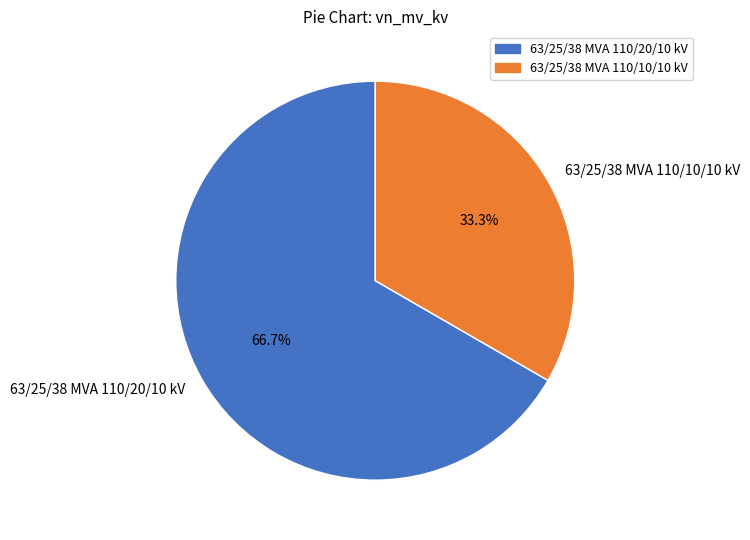

To the nearest percent, what percentage of the pie is 63/25/38 MVA 110/10/10 kV?

33%